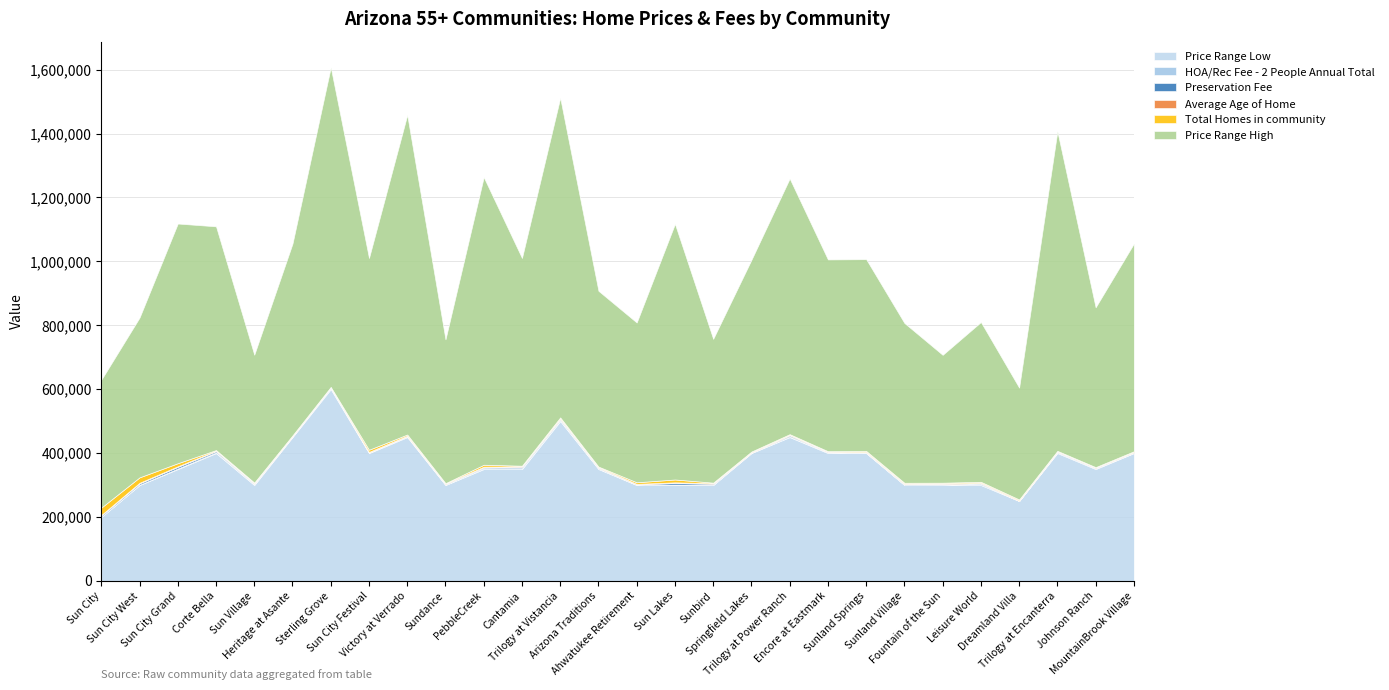

What is the sum of the Preservation Fee values at Sun City Festival and Leisure World?

2000